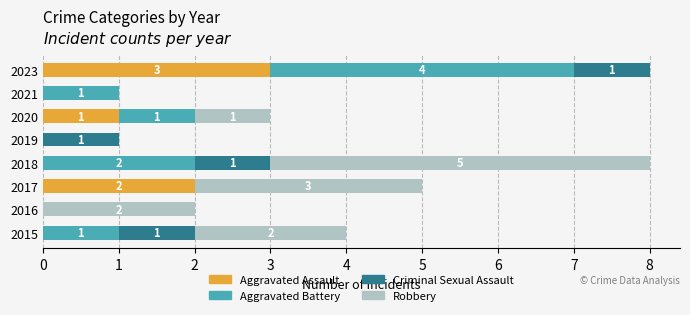

Which category has the highest value in the Aggravated Assault series?

2023